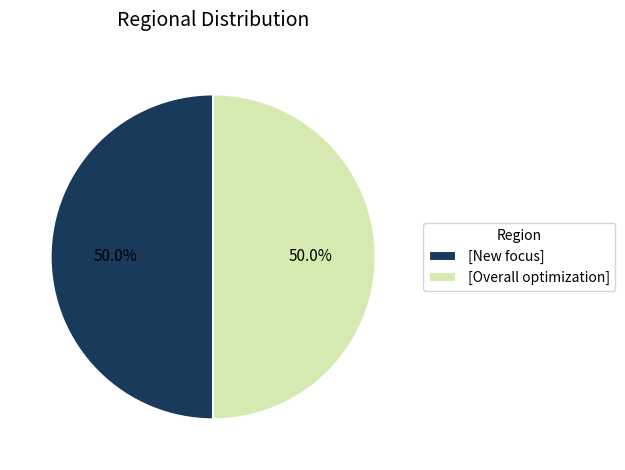

Combined, what portion of the pie is [New focus] and [Overall optimization]?

100.0%